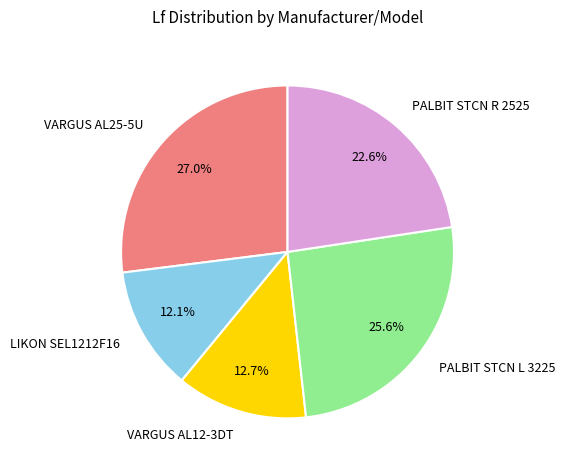

Rank the categories by value from lowest to highest.

LIKON SEL1212F16, VARGUS AL12-3DT, PALBIT STCN R 2525, PALBIT STCN L 3225, VARGUS AL25-5U